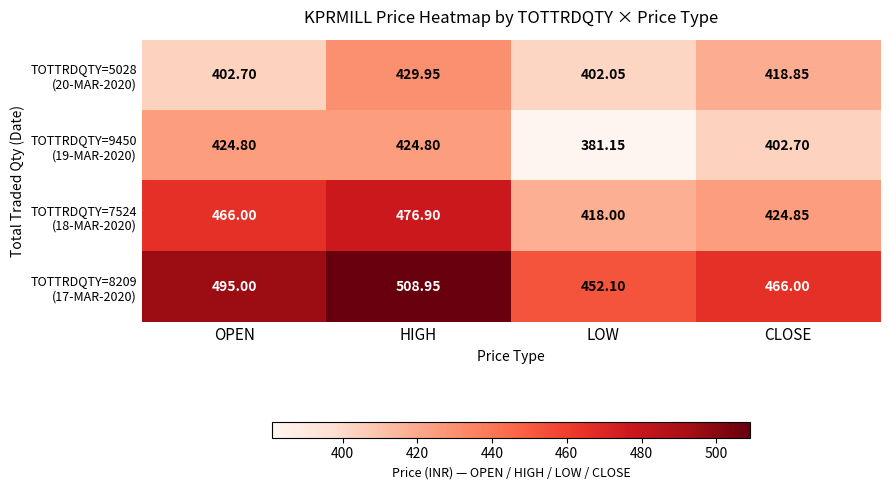

At which category is the sum across all series the highest?

HIGH